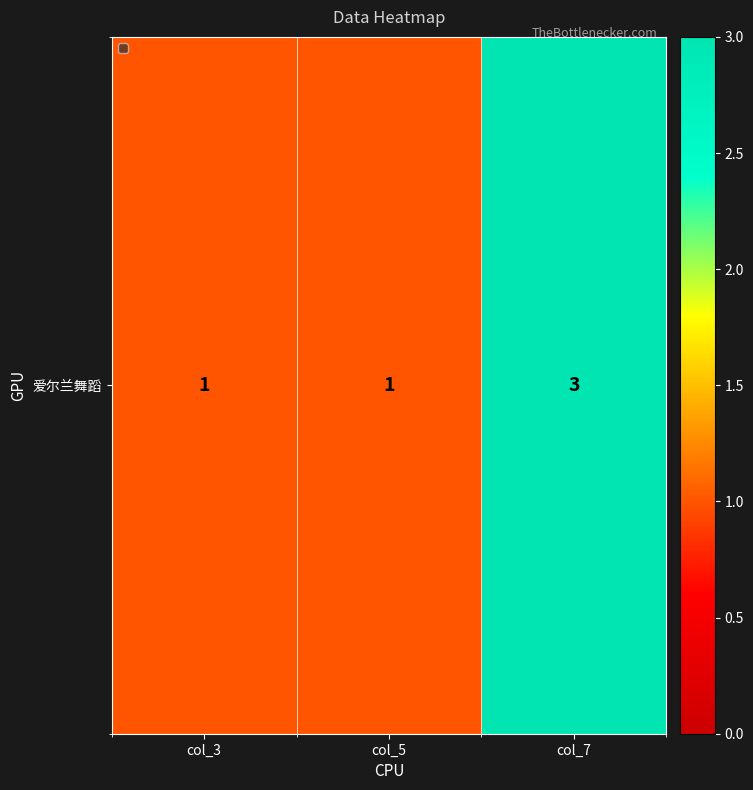

The chart shows a value of 1 at col_5. True or false?

True